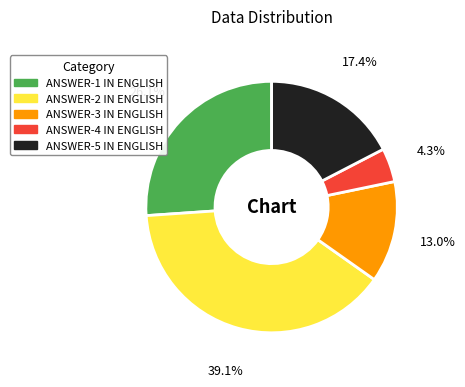

Does any single category account for the majority?

No